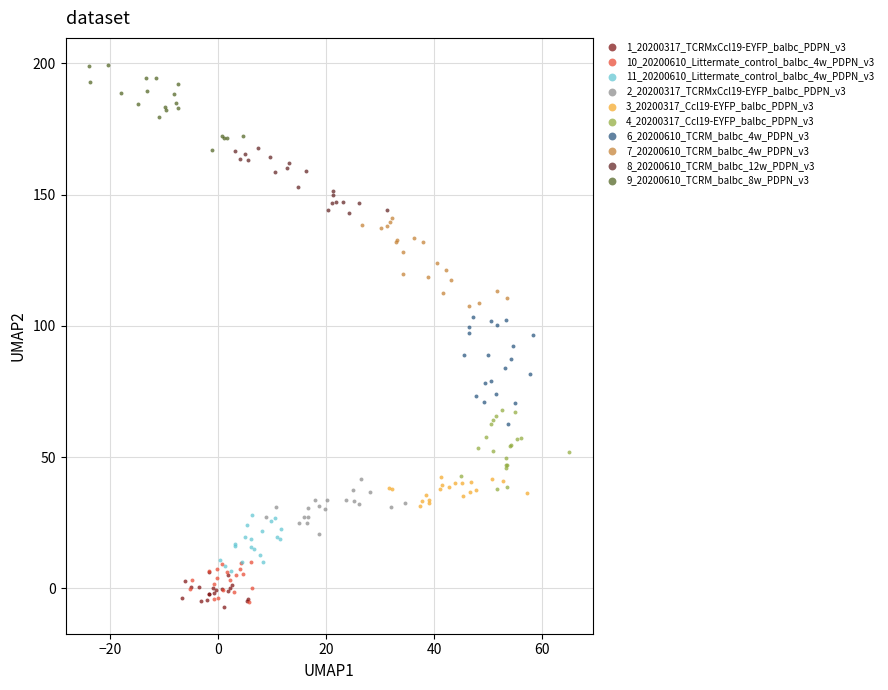

Which series contains the highest Y value?

9_20200610_TCRM_balbc_8w_PDPN_v3